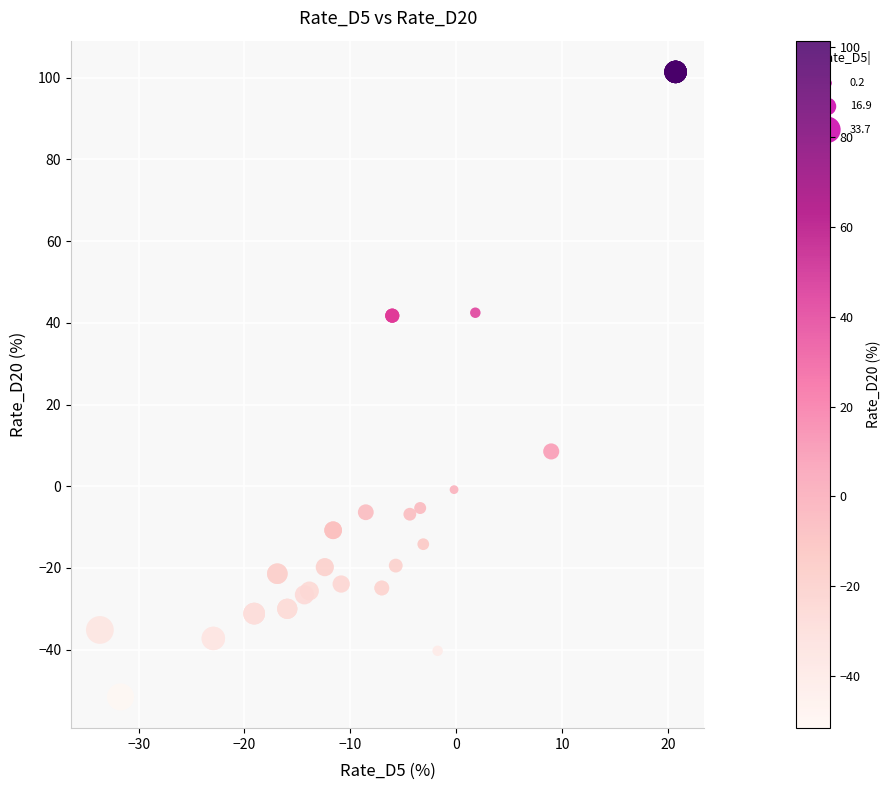

What Y value in the scatter plot is closest to 24?

8.5